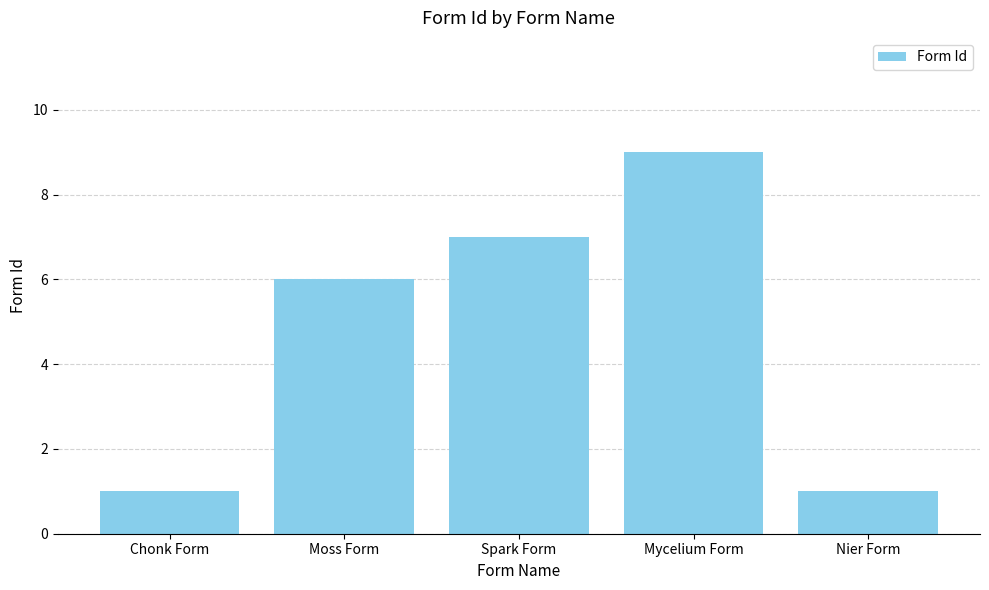

What is the difference between the maximum and second lowest values?

8